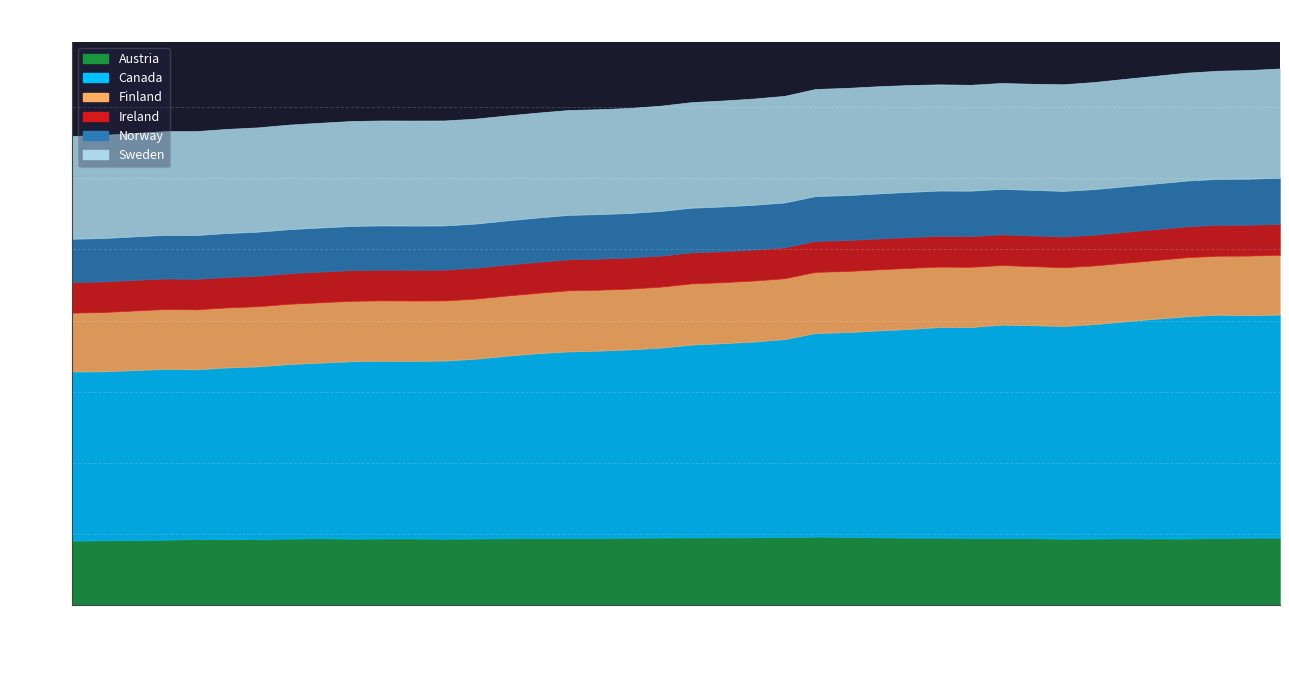

How many lines are shown in the chart?

6